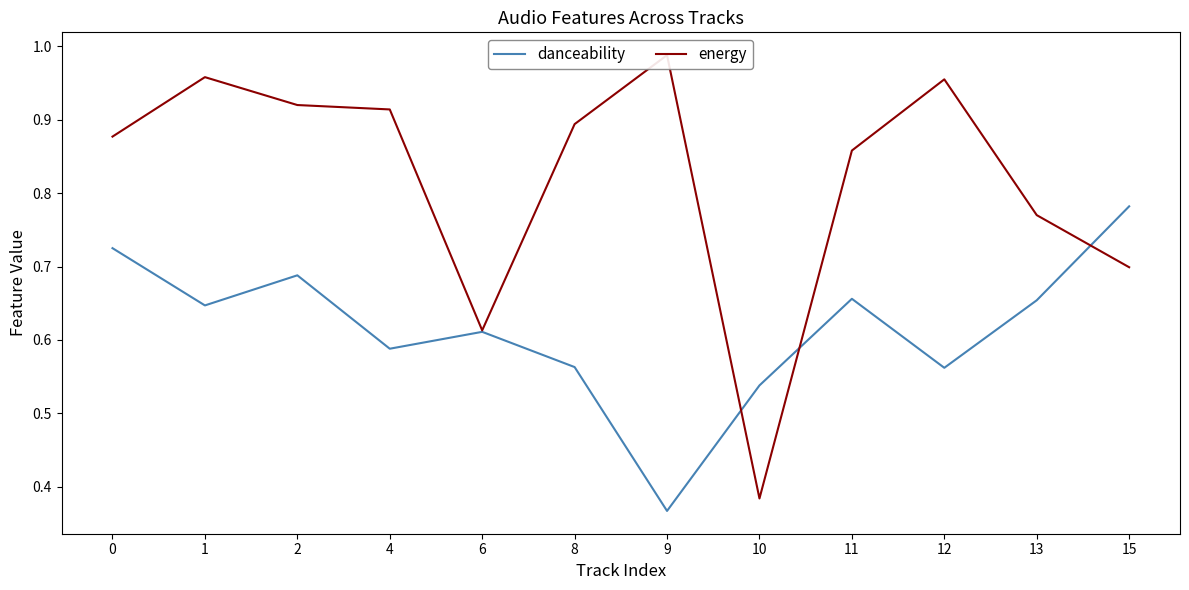

What is the lowest value of the energy series?

0.4